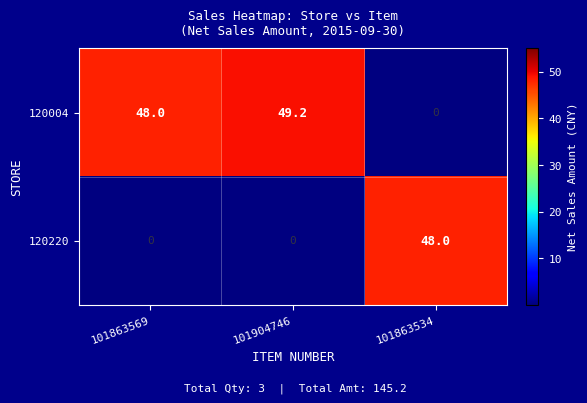

How many values in 120004 are above zero?

2